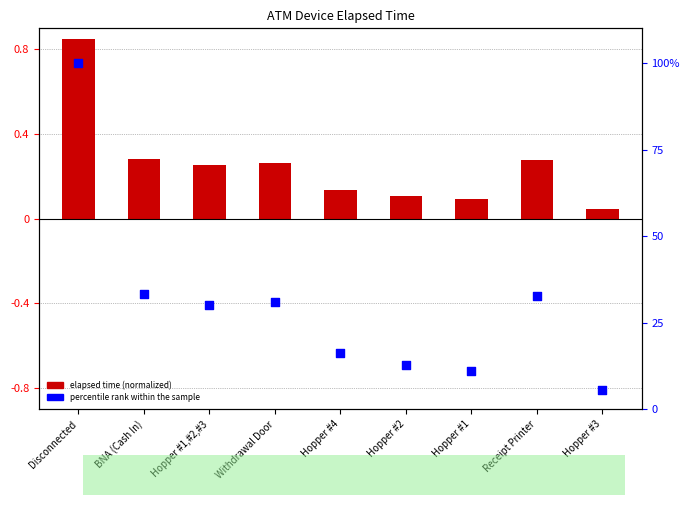

At which category is the sum across all series the highest?

Disconnected